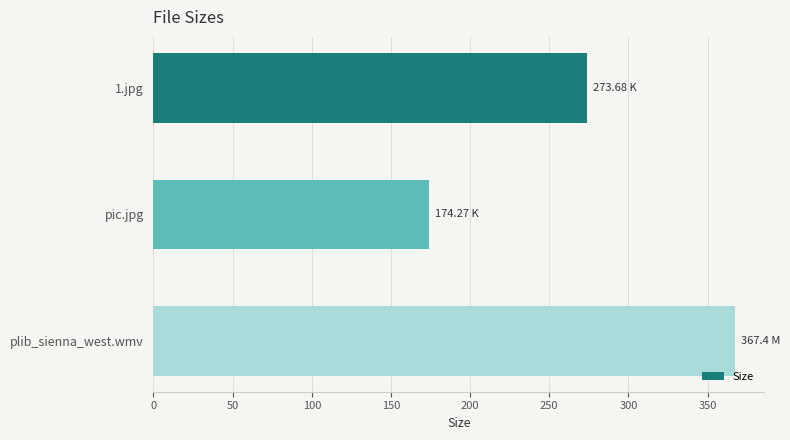

Between plib_sienna_west.wmv and 1.jpg, which is larger?

plib_sienna_west.wmv